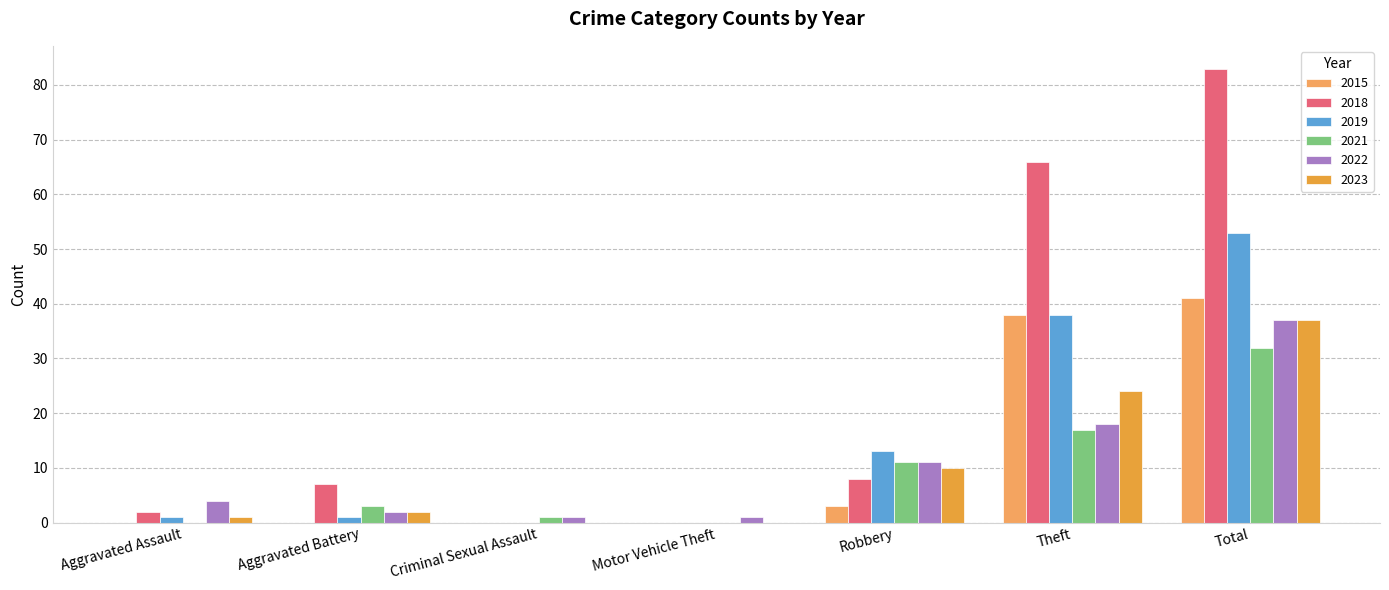

What is the value of the 2018 bar at the 5th from the left?

8